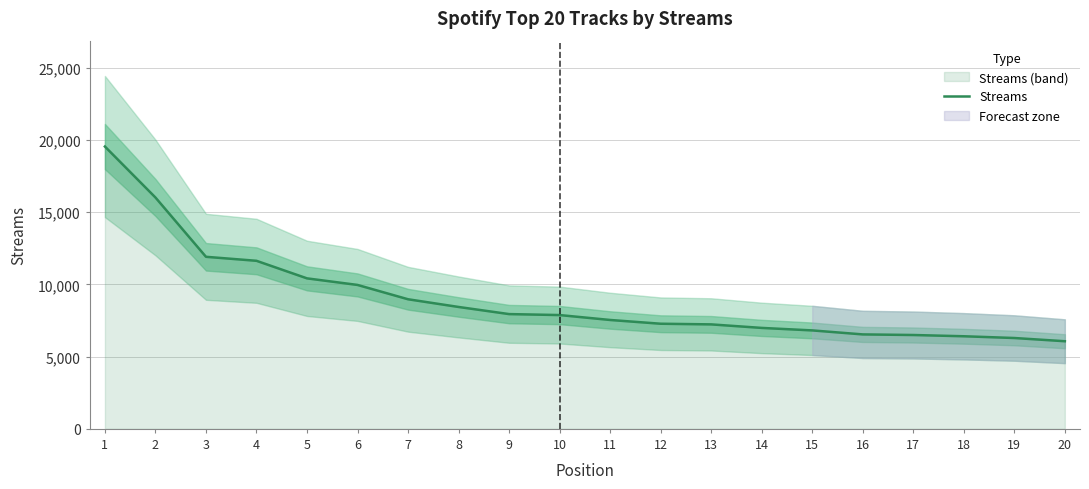

Read the value at 18, to the nearest 10.

6410